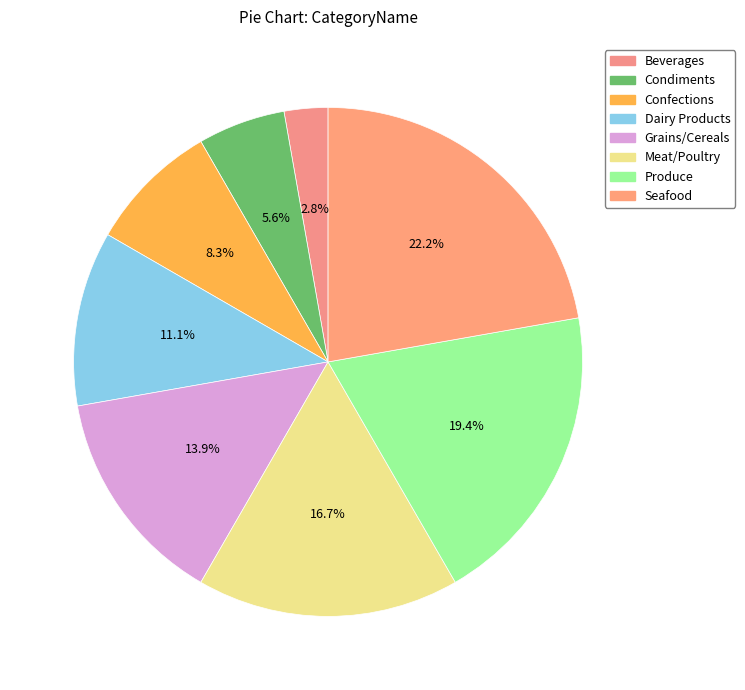

To the nearest percent, what portion does Grains/Cereals represent?

14%